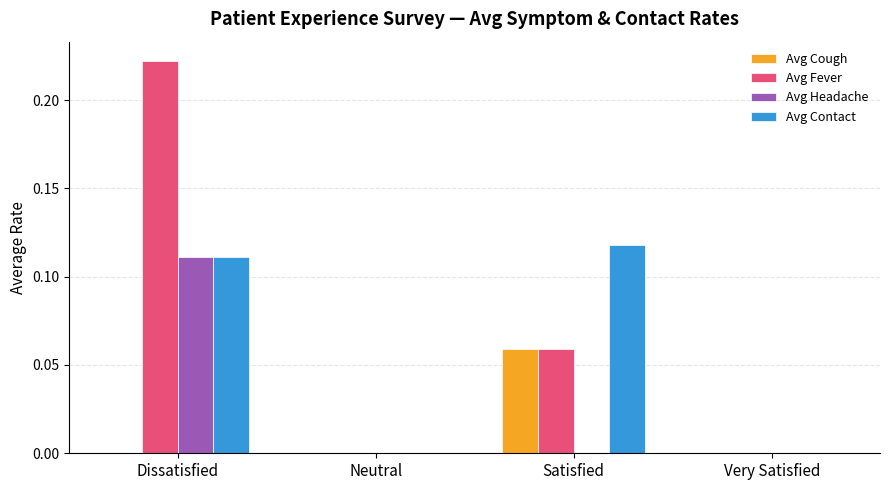

Count the Avg Fever values in the range 0 to 1.

4